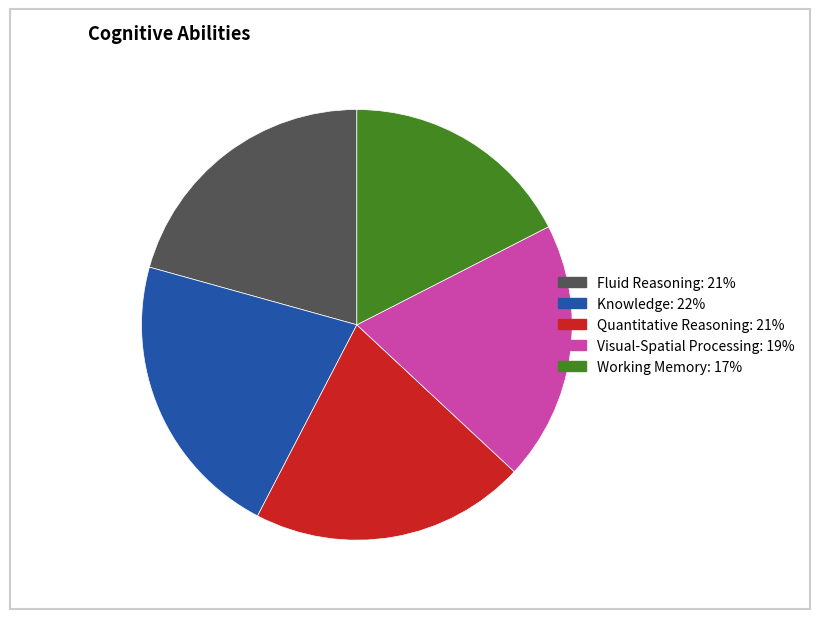

Combined, do Quantitative Reasoning and Visual-Spatial Processing account for over 50%?

No